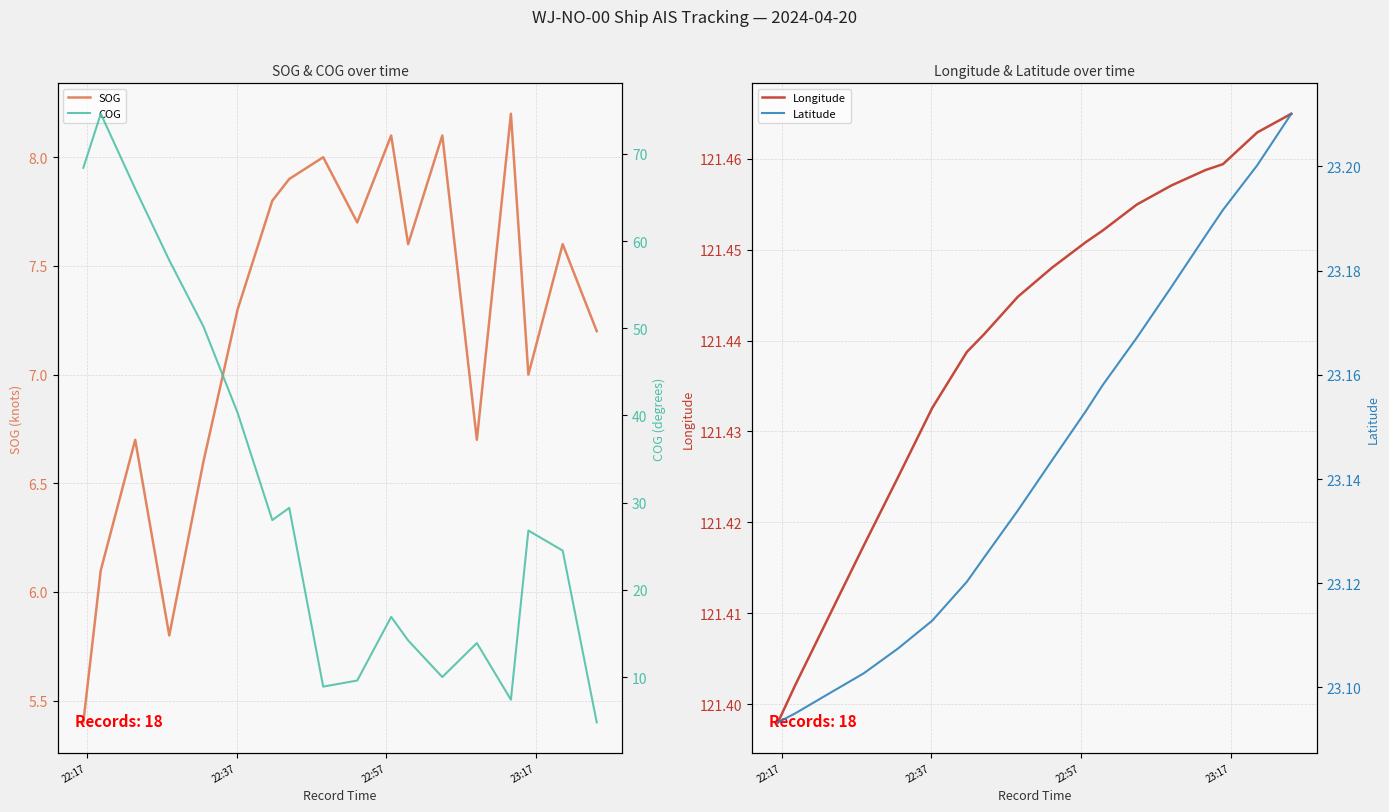

Which series has the widest spread of values?

COG